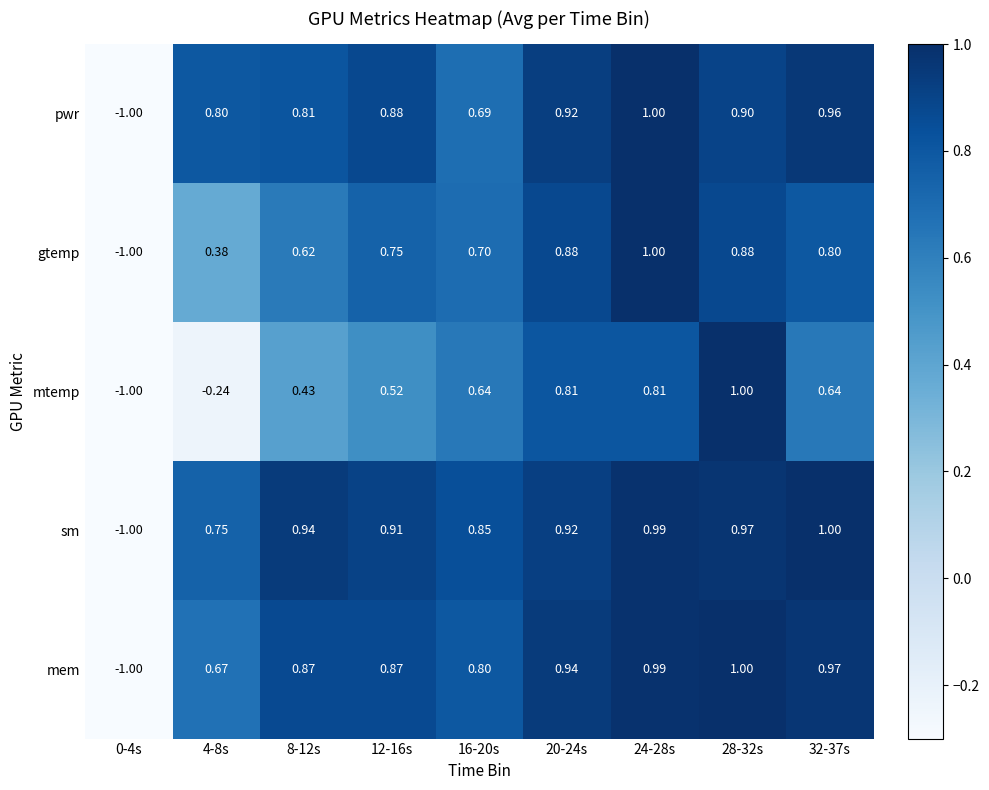

Between 12-16s and 20-24s, which series saw the biggest shift?

mtemp